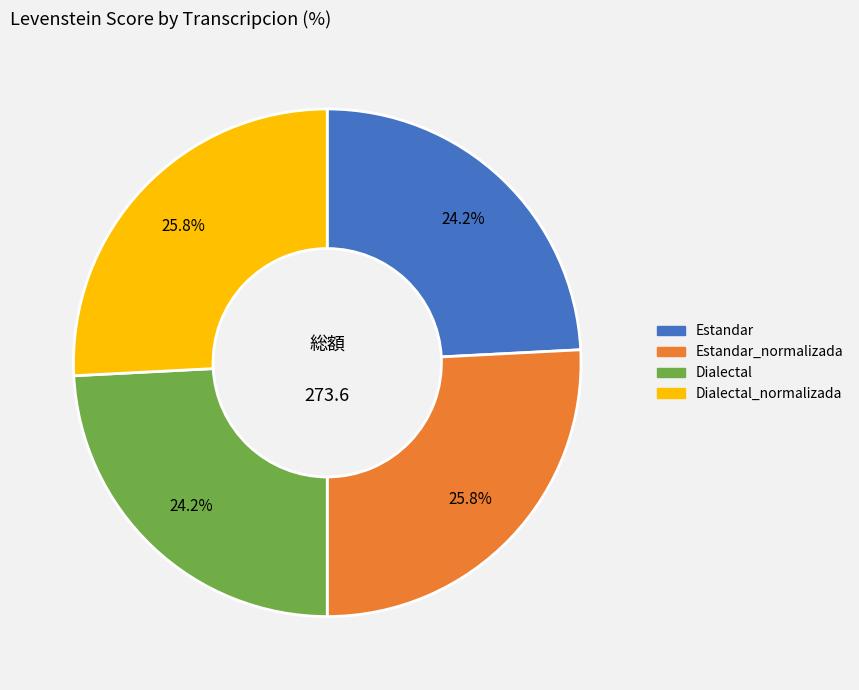

Is there a majority slice in this chart?

No